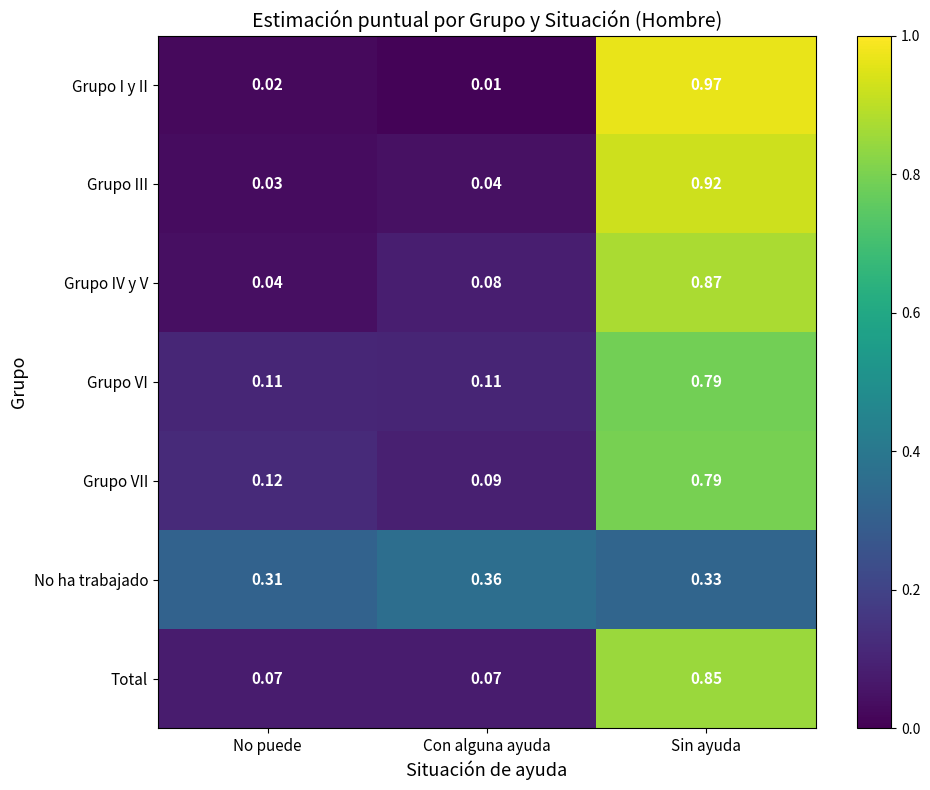

Rank the series at Con alguna ayuda from lowest to highest value.

Grupo I y II, Grupo III, Total, Grupo IV y V, Grupo VII, Grupo VI, No ha trabajado